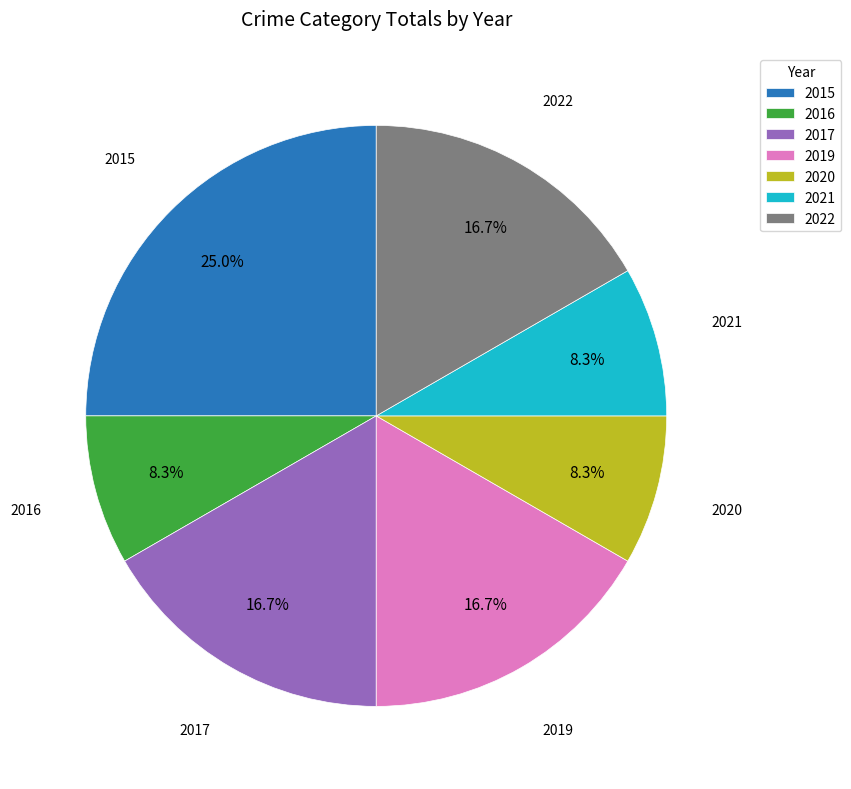

To the nearest percent, what is the difference between the largest and smallest slice percentages?

17%